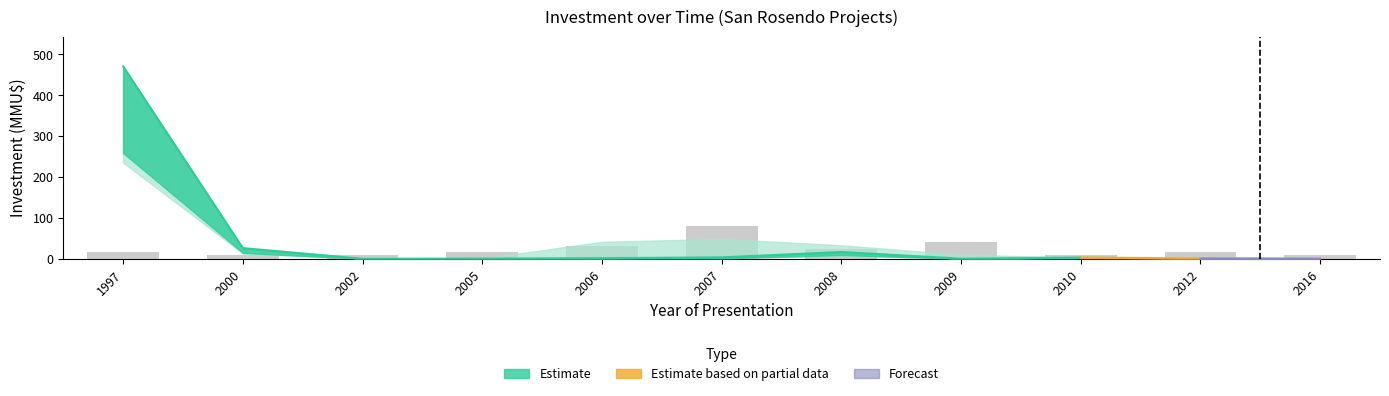

True or false: the data shows 8 at 2012.

False